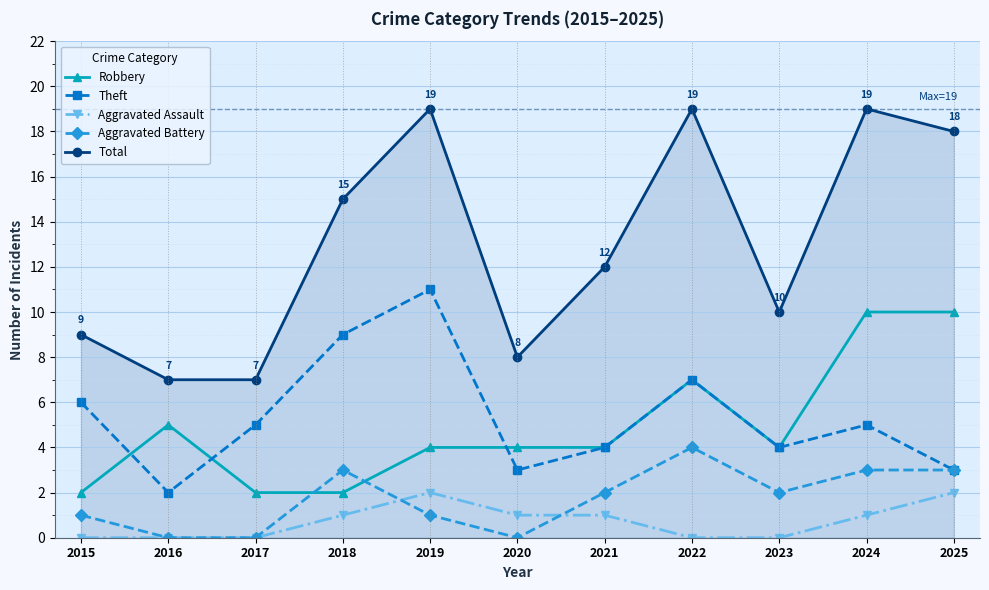

What is the sum of all Aggravated Assault values?

8